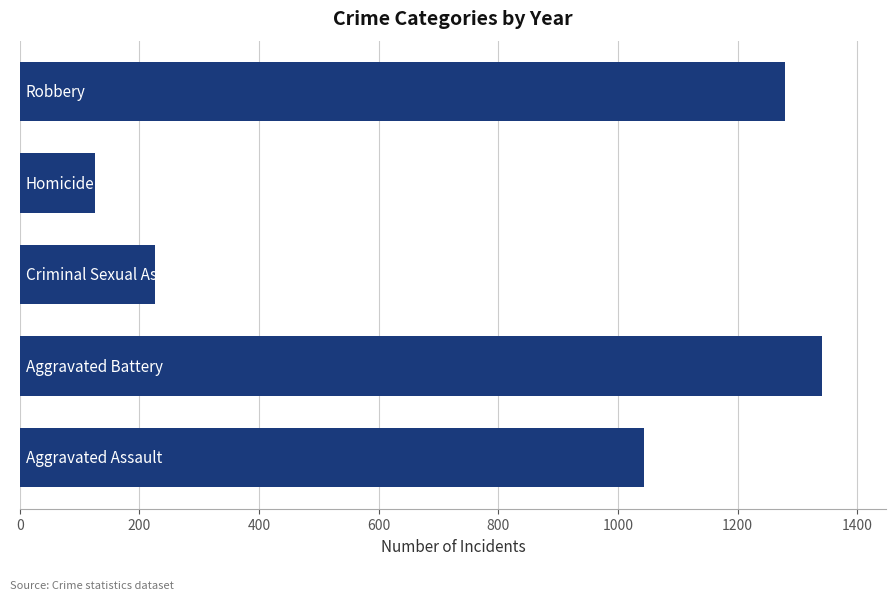

What is the difference between the second highest and second lowest values?

1053